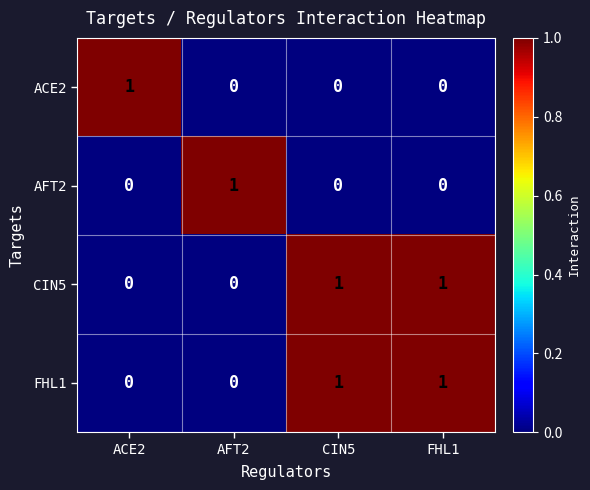

The value of CIN5 at FHL1 is 1. True or false?

True